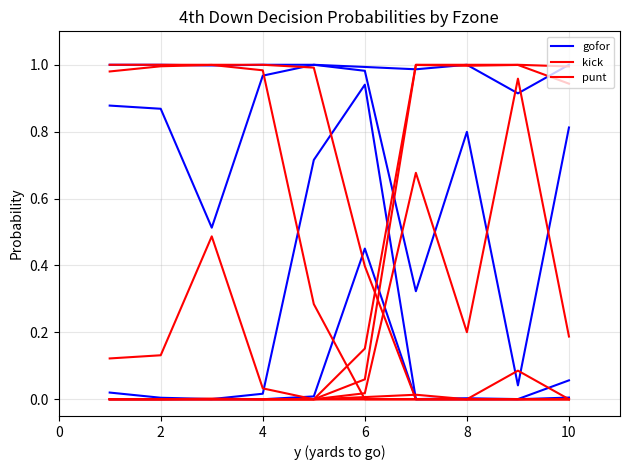

Does the chart display data point markers on the line(s)?

No